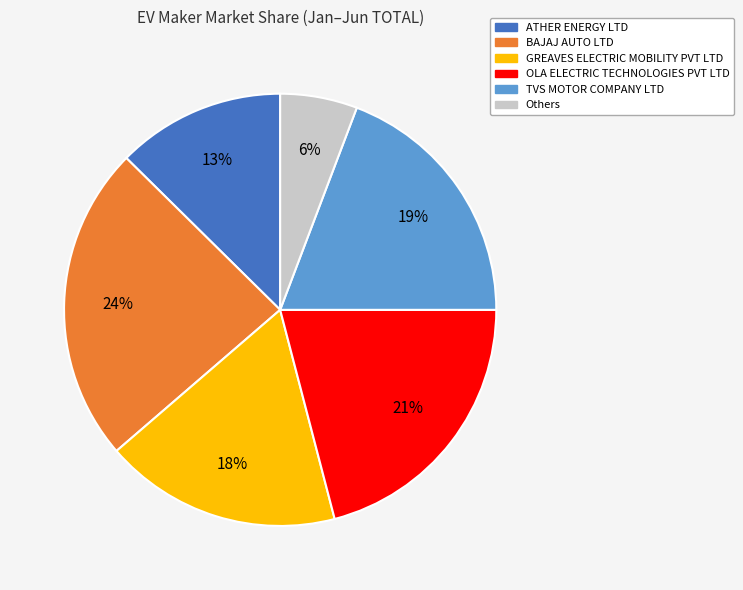

To the nearest percent, what is the difference between the largest and smallest slice percentages?

18%